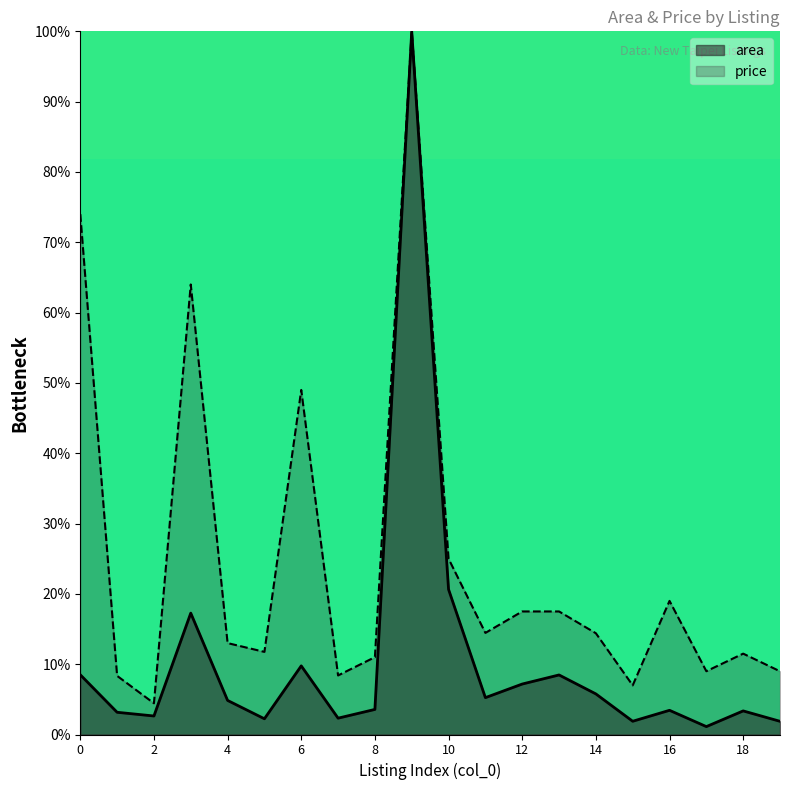

Does the chart have visible grid lines?

No